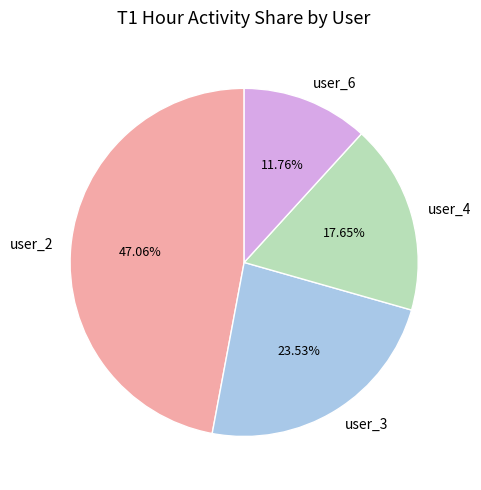

Do user_3 and user_6 together represent more than half of the pie?

No